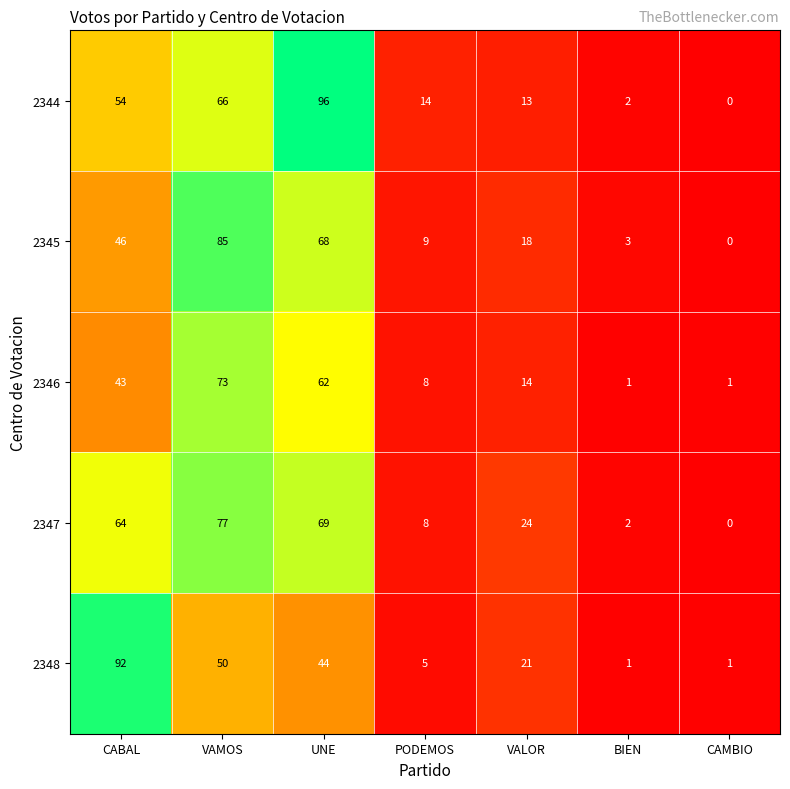

Which series has the widest spread of values?

2344